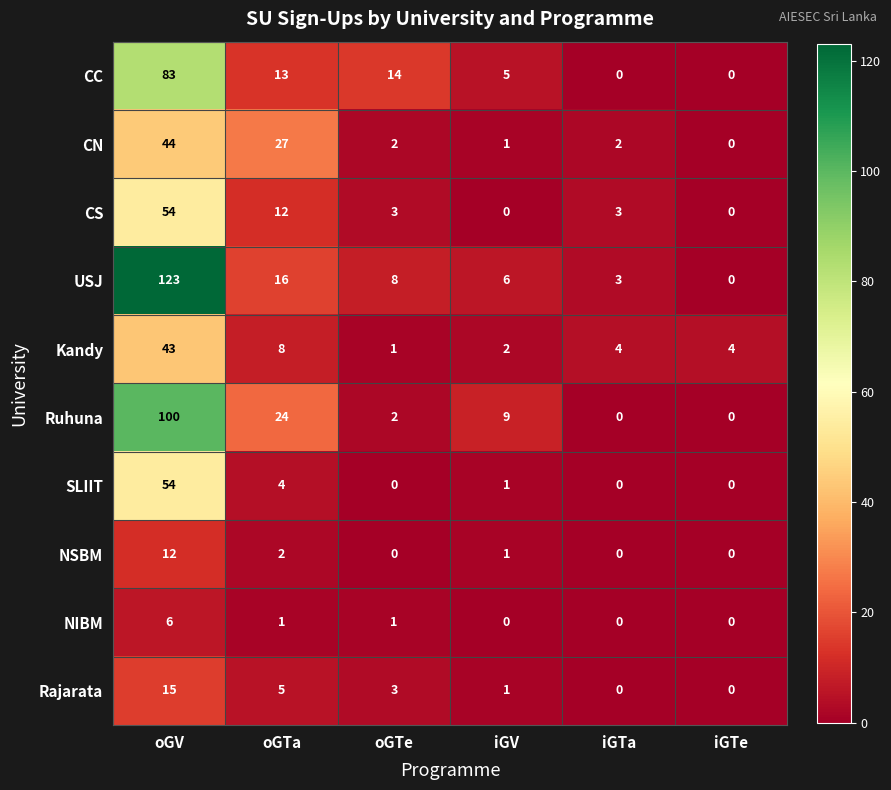

How many distinct data groups are displayed?

10